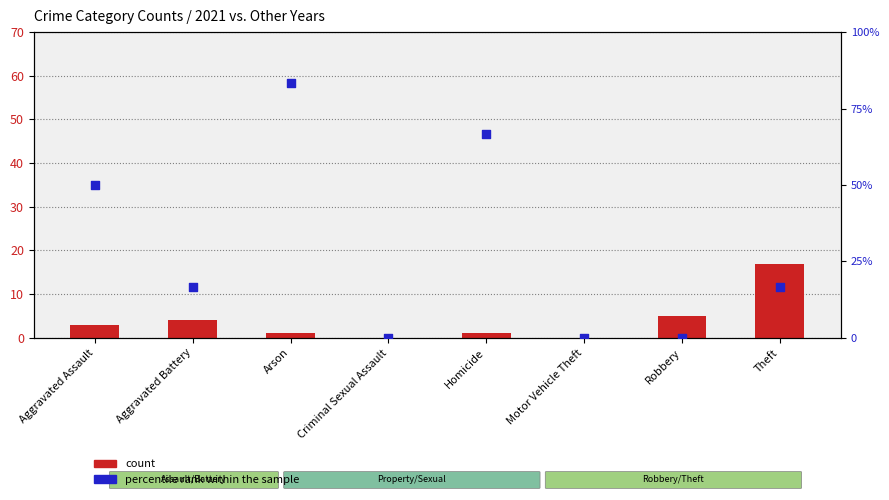

What are all the series names shown in the legend?

count, percentile rank within the sample